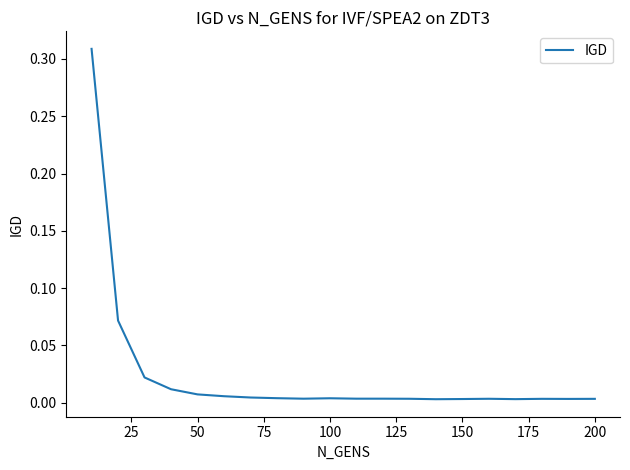

How many lines are shown in the chart?

1